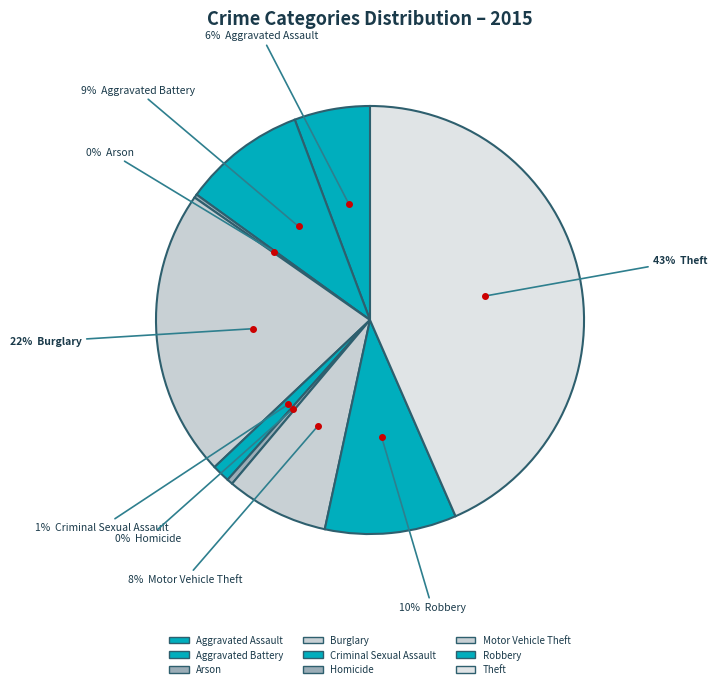

To the nearest percent, what is the combined percentage of Criminal Sexual Assault and Arson?

2%